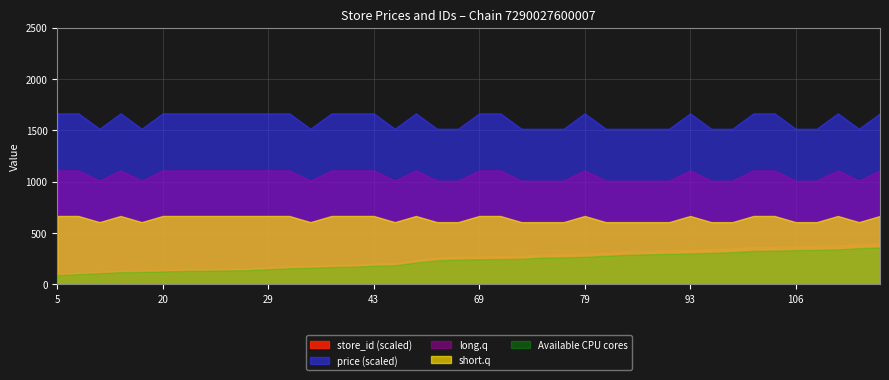

True or false: price (scaled) has a value of 1988.8 at 106.

False